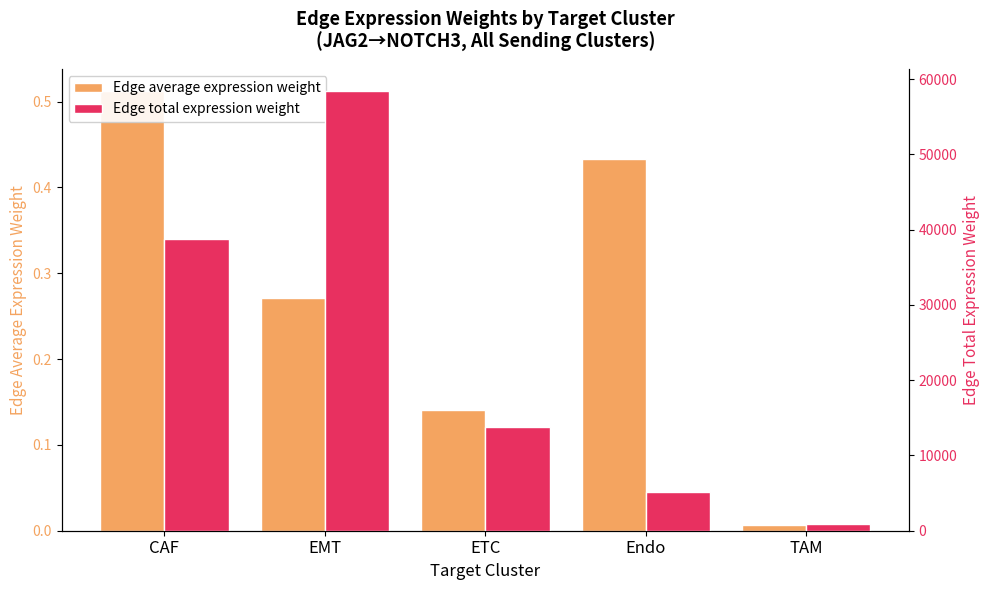

Rank the series by their average value, from highest to lowest.

Edge total expression weight, Edge average expression weight